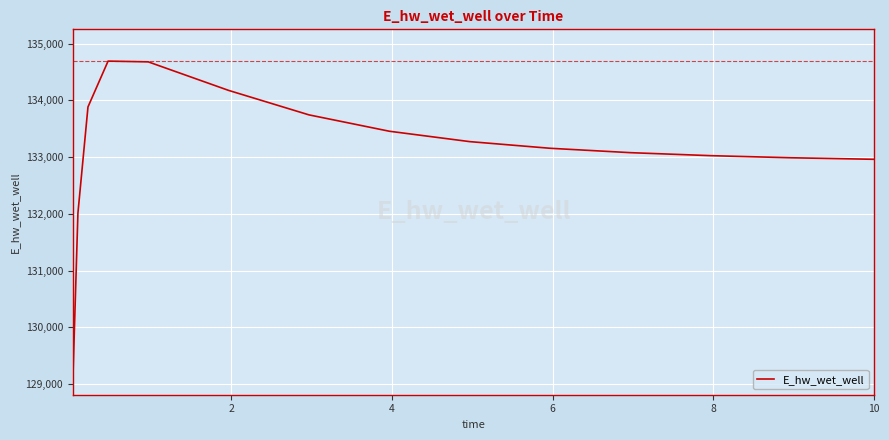

What is the minimum value shown in the chart?

129093.3